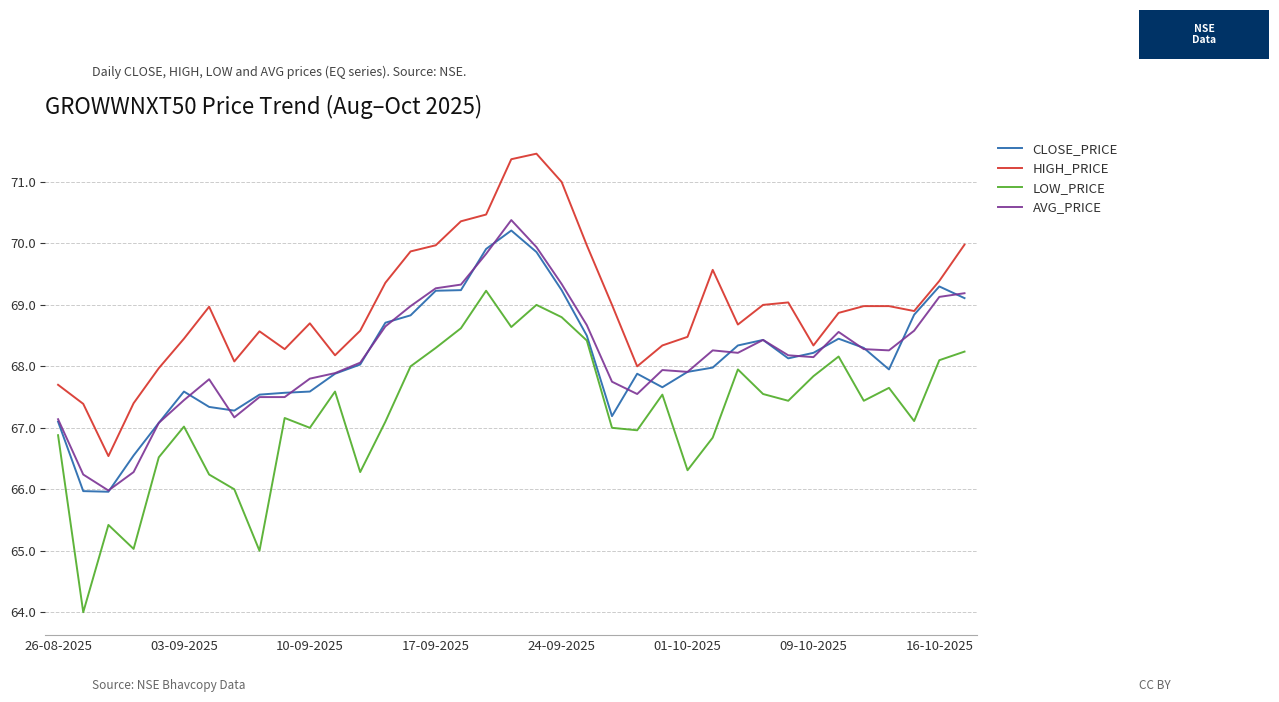

Which series has the largest total across all categories?

HIGH_PRICE